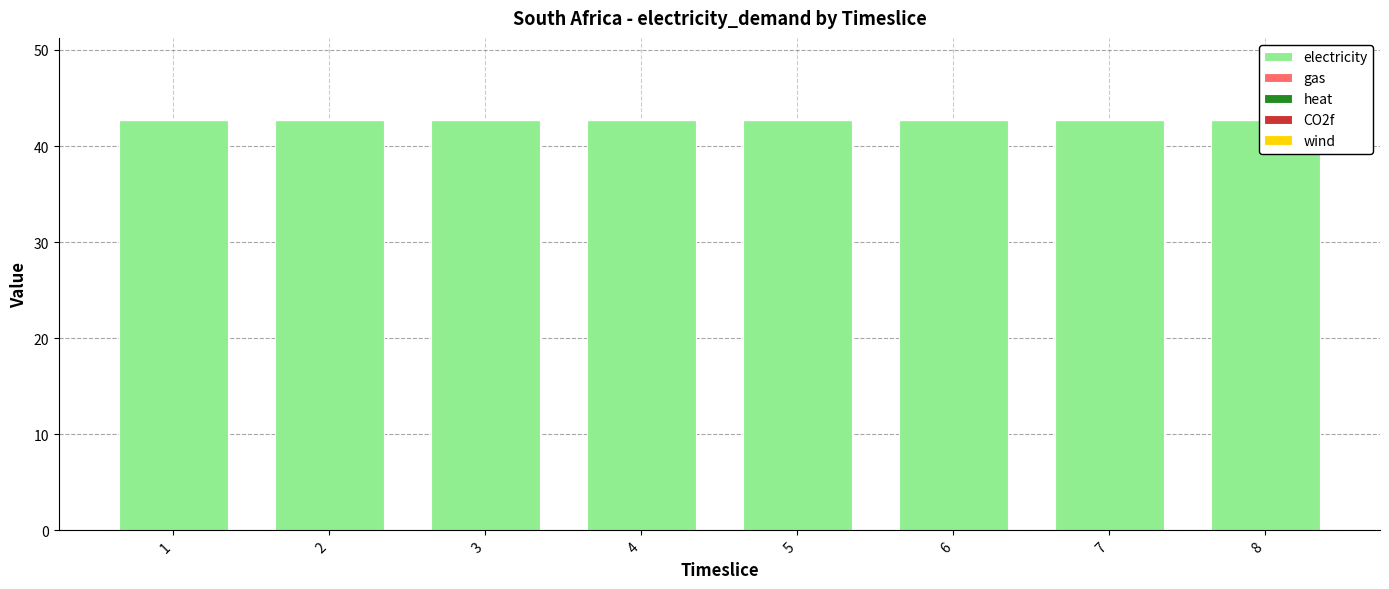

Reading left to right, extract all data points from this chart.

electricity: 42.7	42.7	42.7	42.7	42.7	42.7	42.7	42.7
gas: 0.0	0.0	0.0	0.0	0.0	0.0	0.0	0.0
heat: 0.0	0.0	0.0	0.0	0.0	0.0	0.0	0.0
CO2f: 0.0	0.0	0.0	0.0	0.0	0.0	0.0	0.0
wind: 0.0	0.0	0.0	0.0	0.0	0.0	0.0	0.0